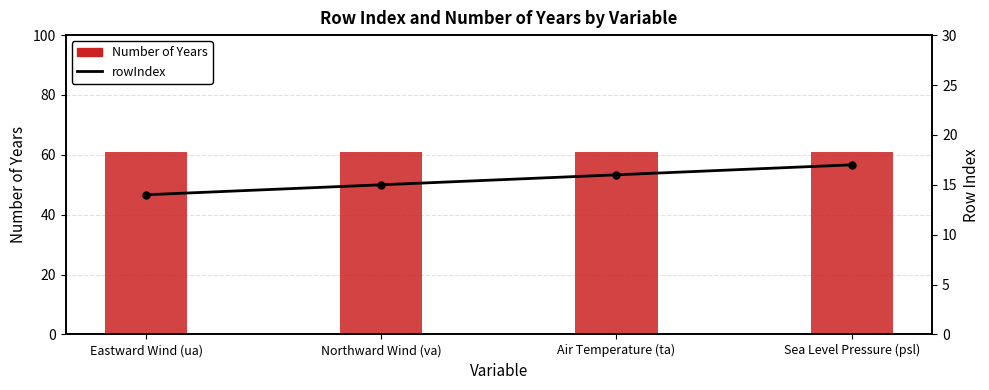

At which category does the chart reach its minimum across all series?

Eastward Wind (ua)